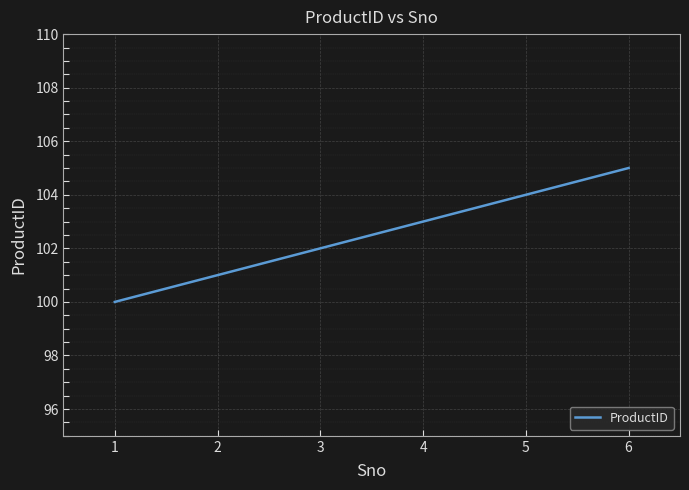

Reading left to right, transcribe all the data shown in this chart.

100	101	102	103	104	105